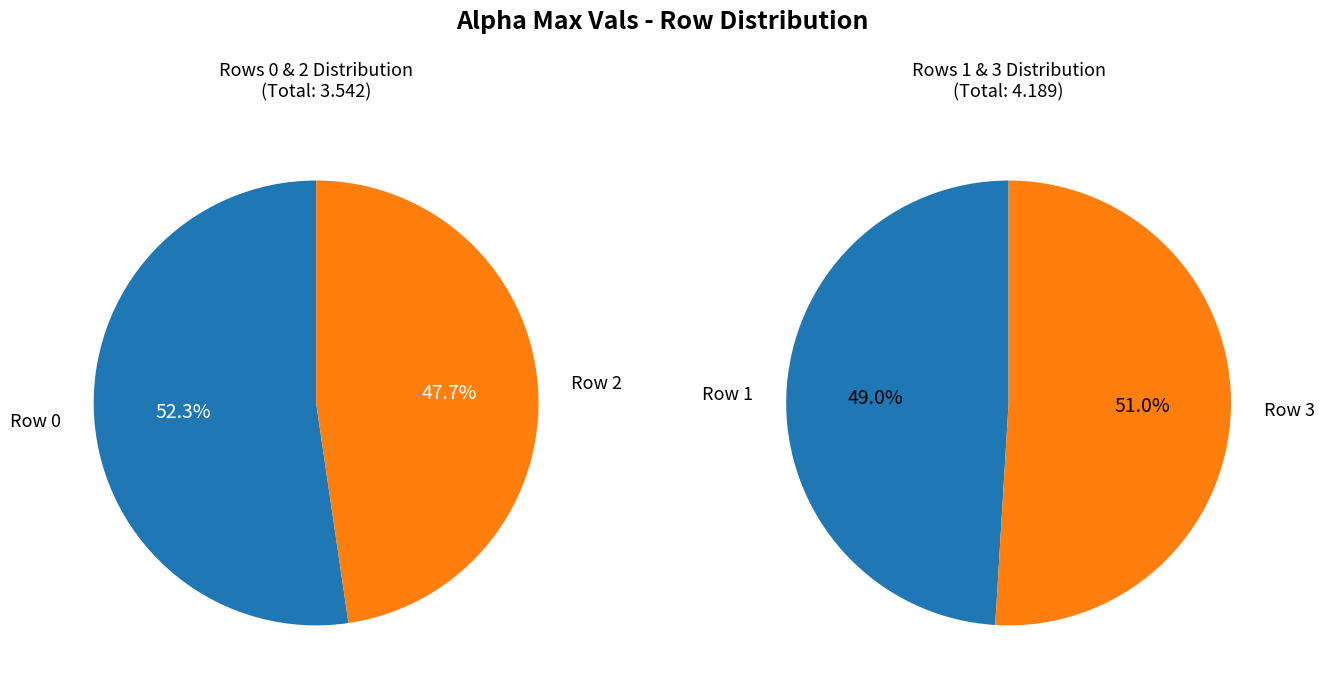

Which slice is the smallest?

2